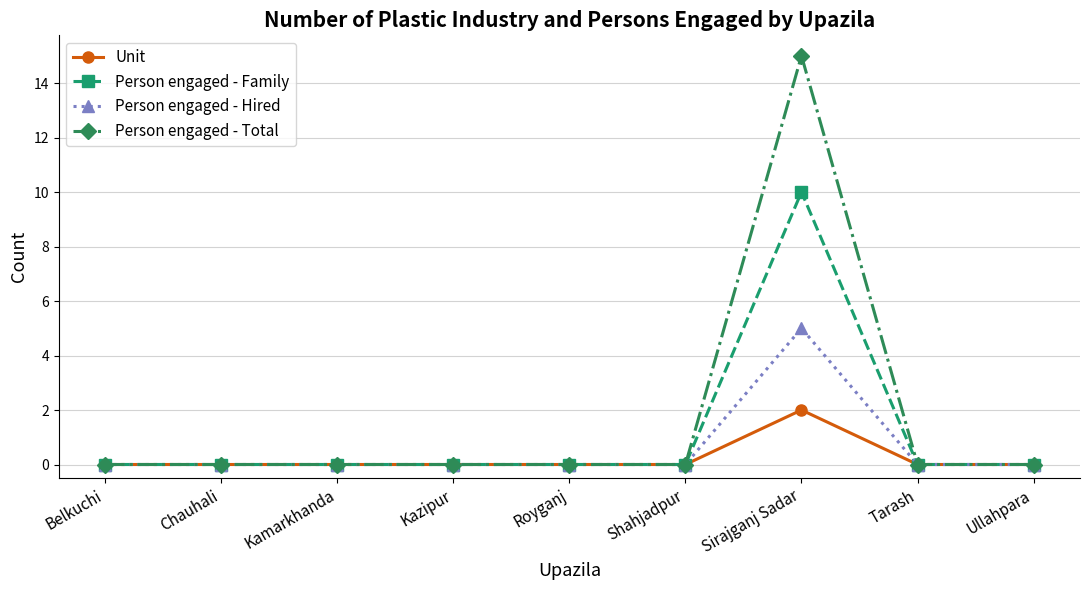

How many data points does each series have?

9